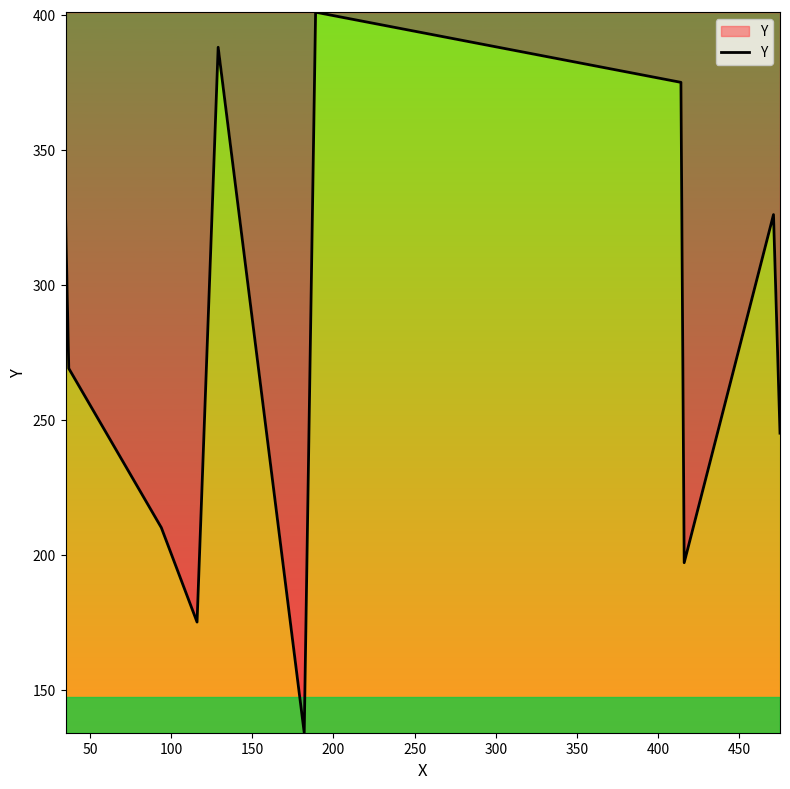

What is the greatest value displayed?

401